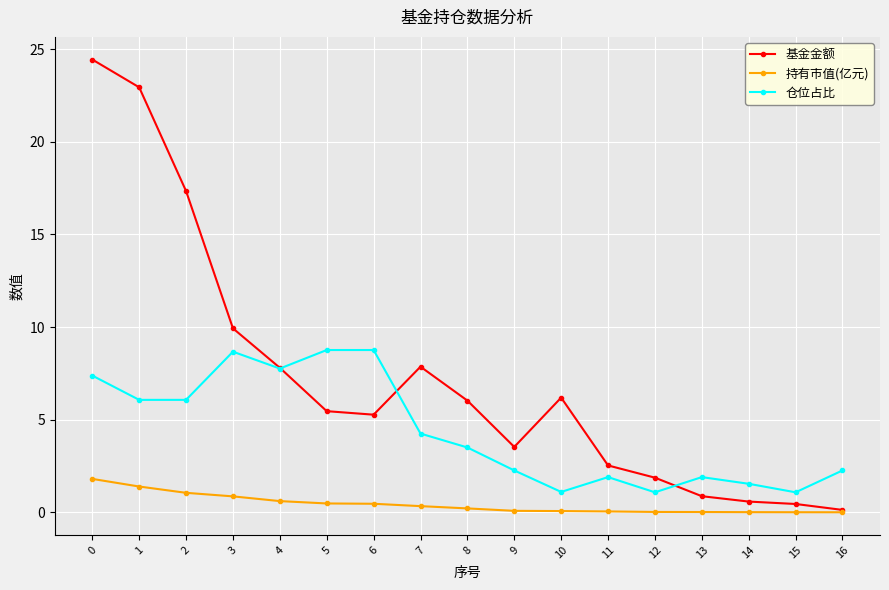

Does the chart have visible grid lines?

Yes